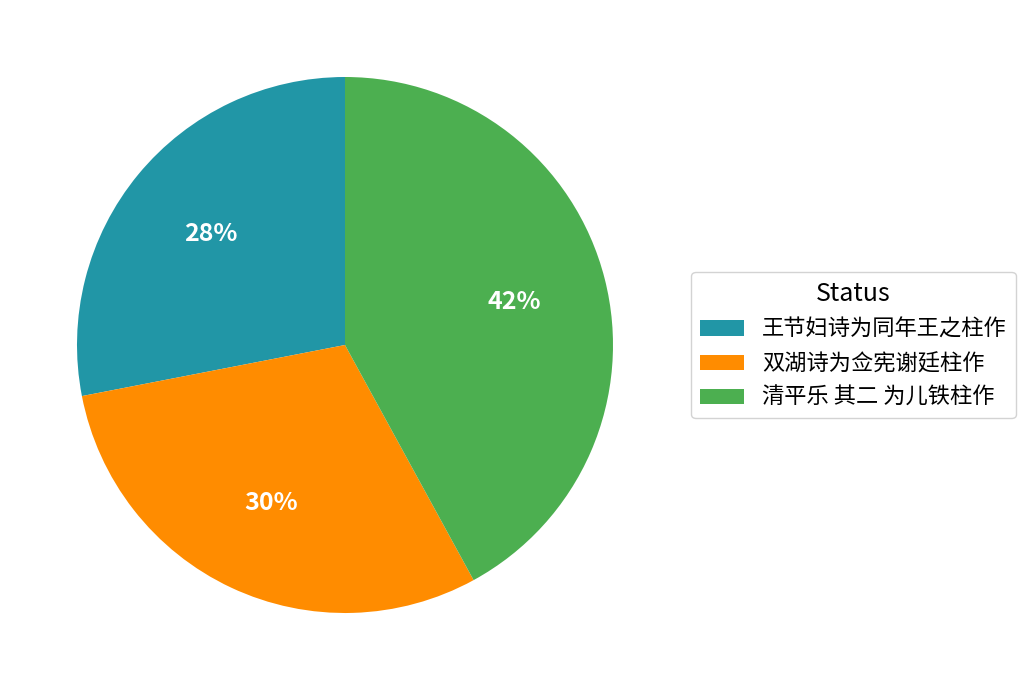

Is there a majority slice in this chart?

No